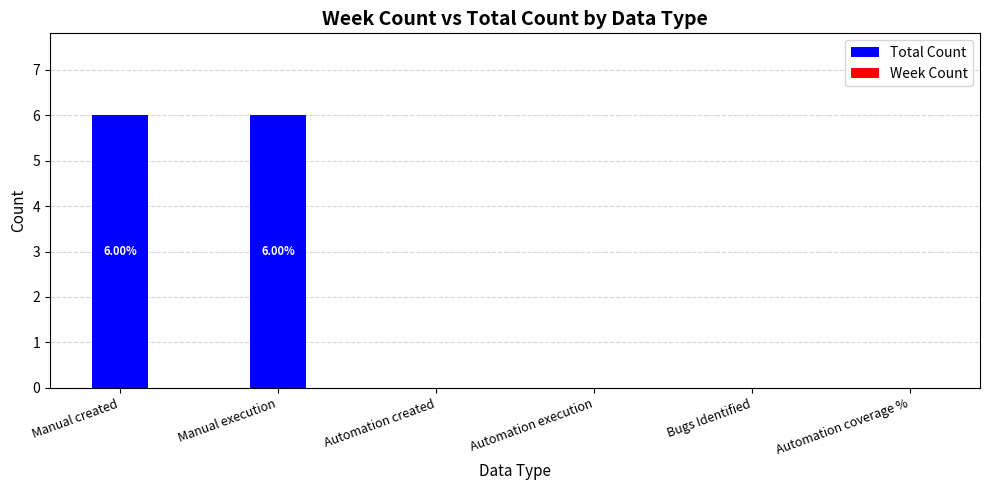

What is the sum of all values?

12